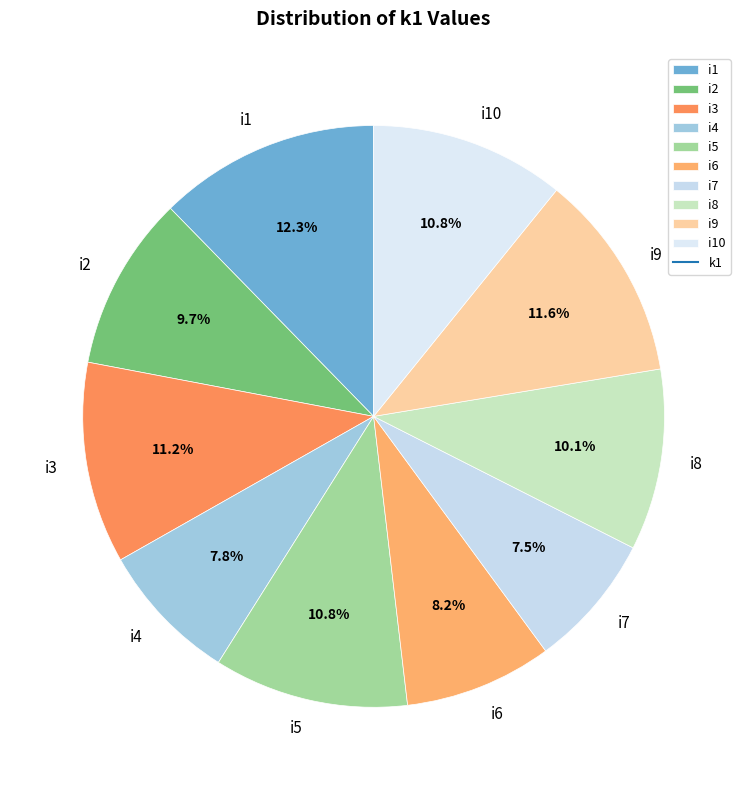

To the nearest percent, what portion does i6 represent?

8%